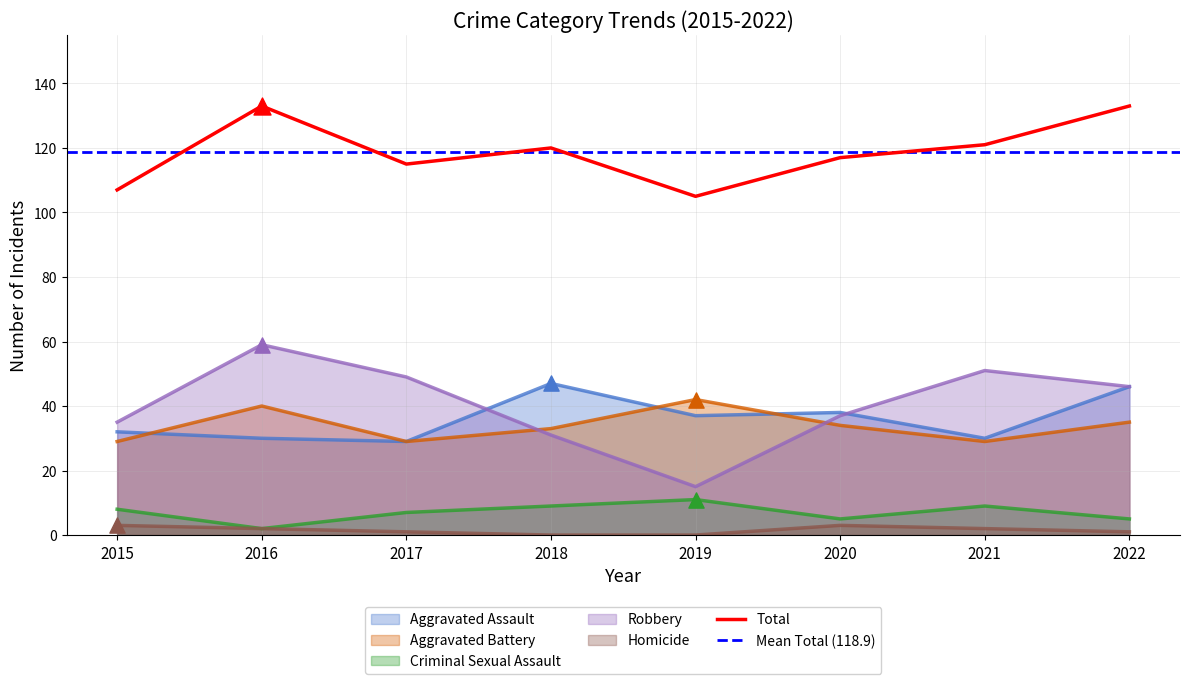

Which series has the largest total across all categories?

Total